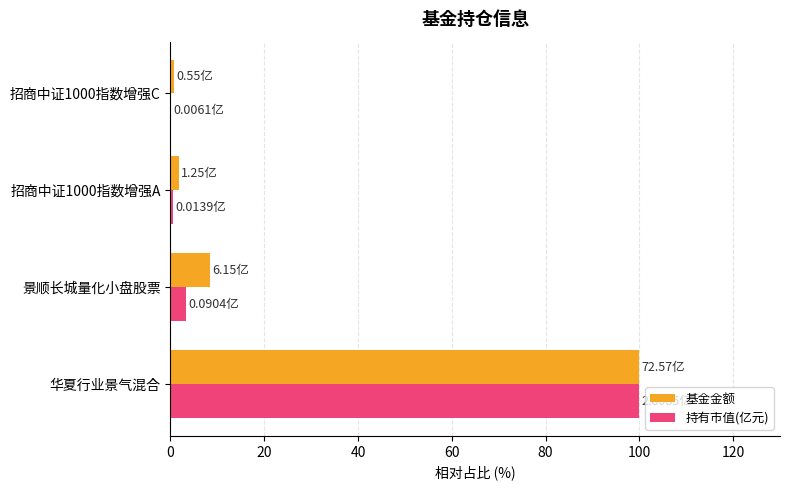

At which category is the sum across all series the highest?

华夏行业景气混合